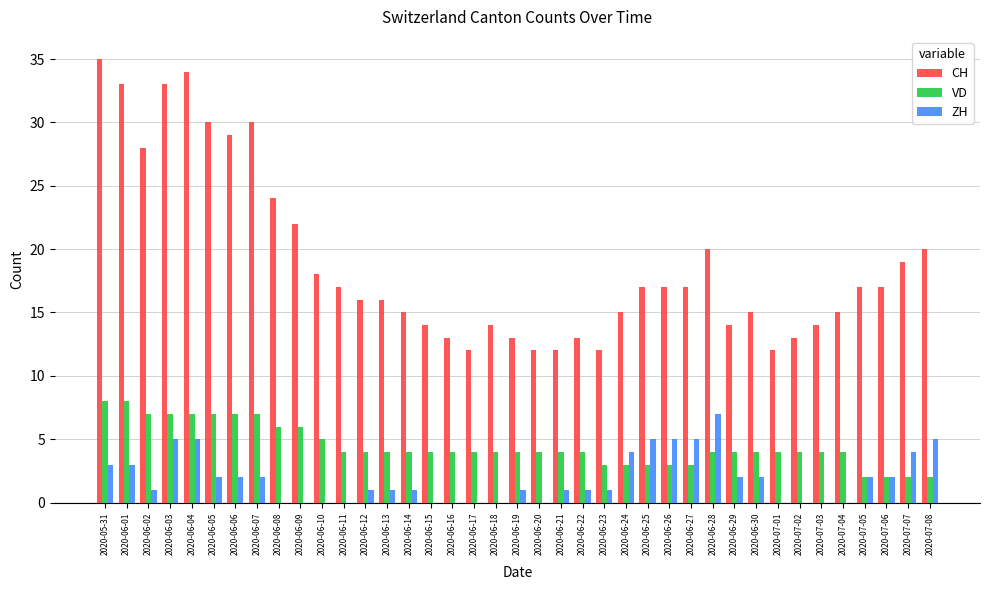

The ZH series shows 2 at 2020-07-05. True or false?

True